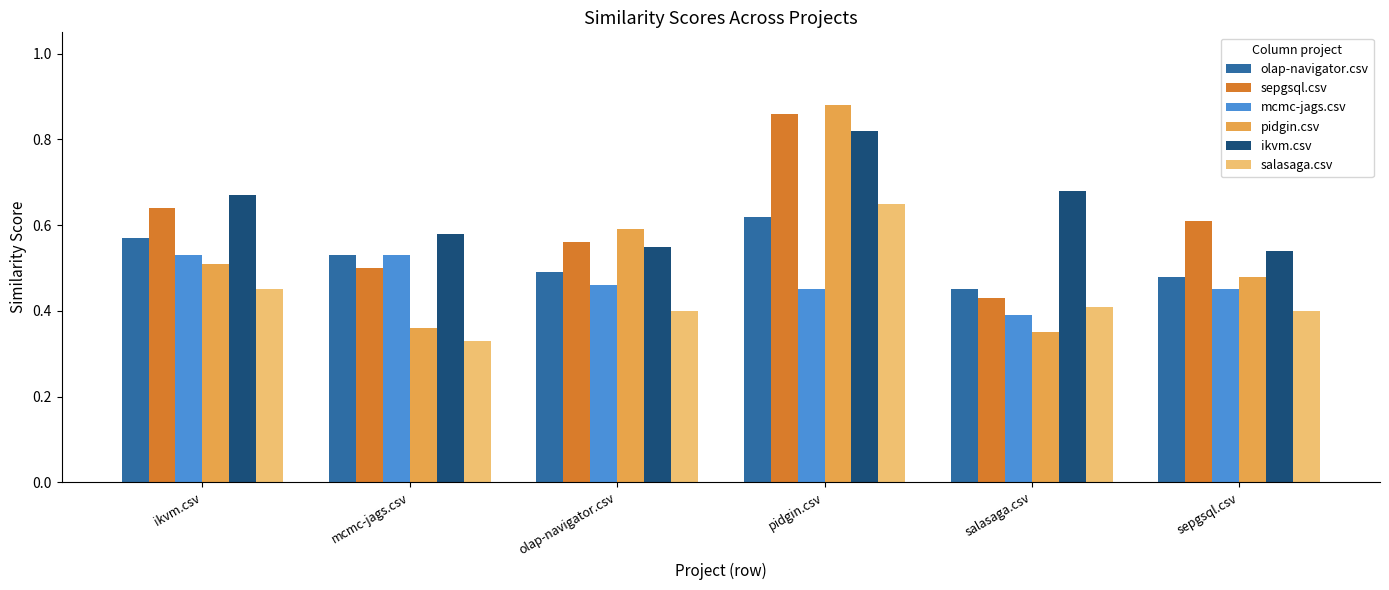

True or false: sepgsql.csv has a value of 0.6 at olap-navigator.csv.

True